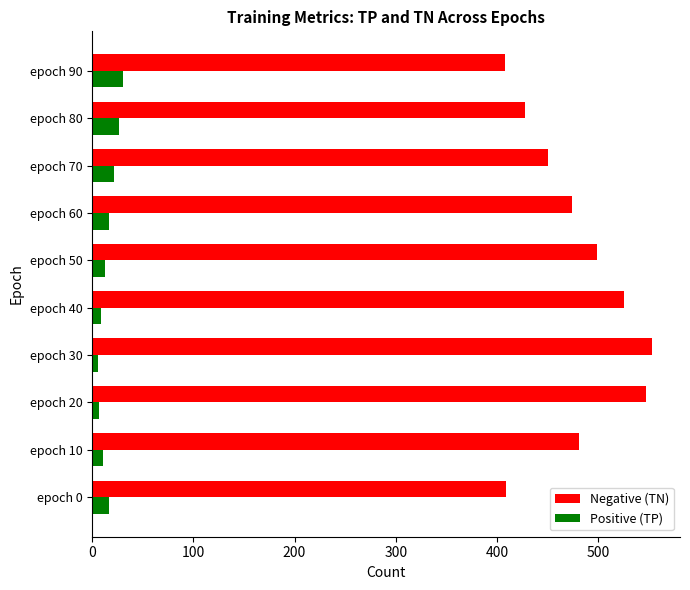

Rank the series at epoch 90 from lowest to highest value.

Positive (TP), Negative (TN)